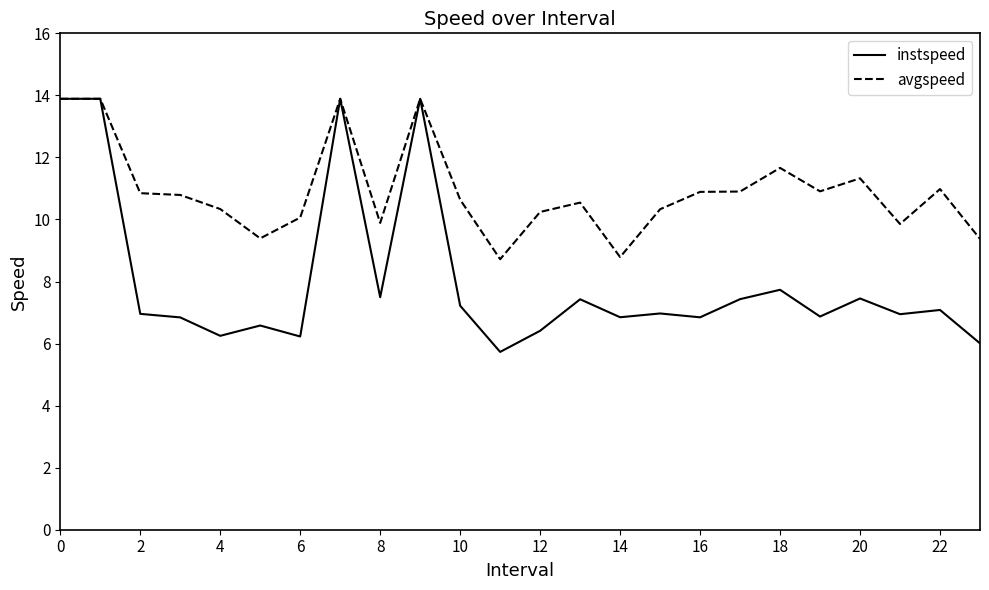

In avgspeed, how many points are lower than both neighbors (excluding endpoints)?

6